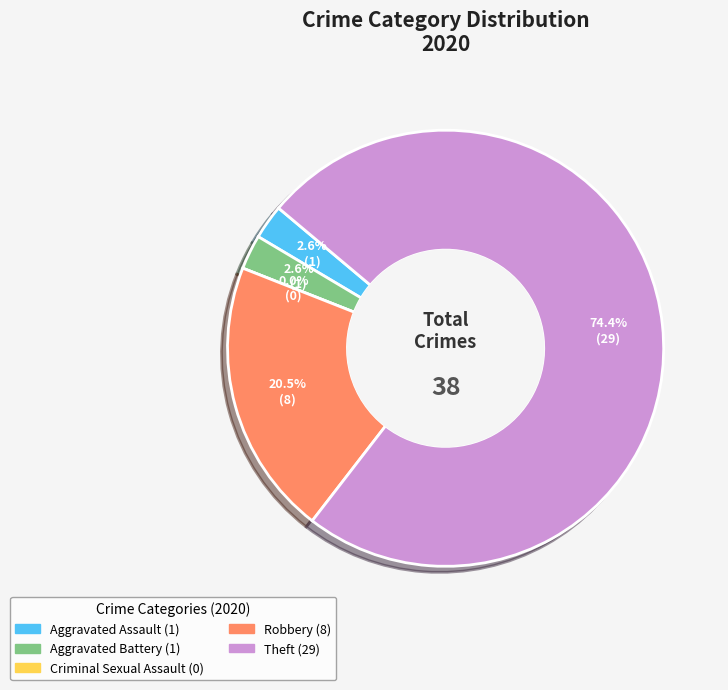

Is Criminal Sexual Assault the majority of the pie?

No